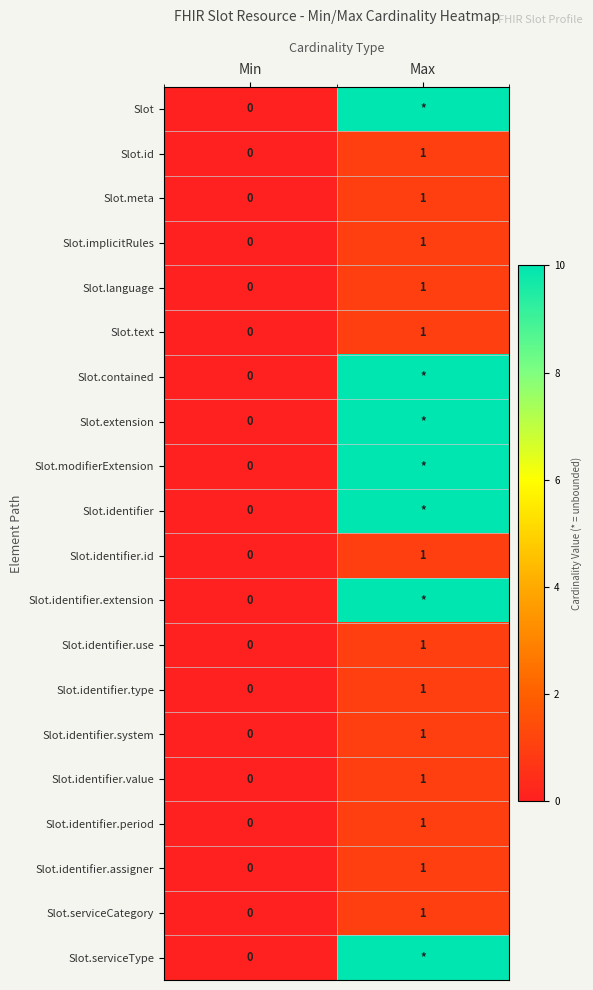

What is the sum of the Slot.language values at Min and Max?

1